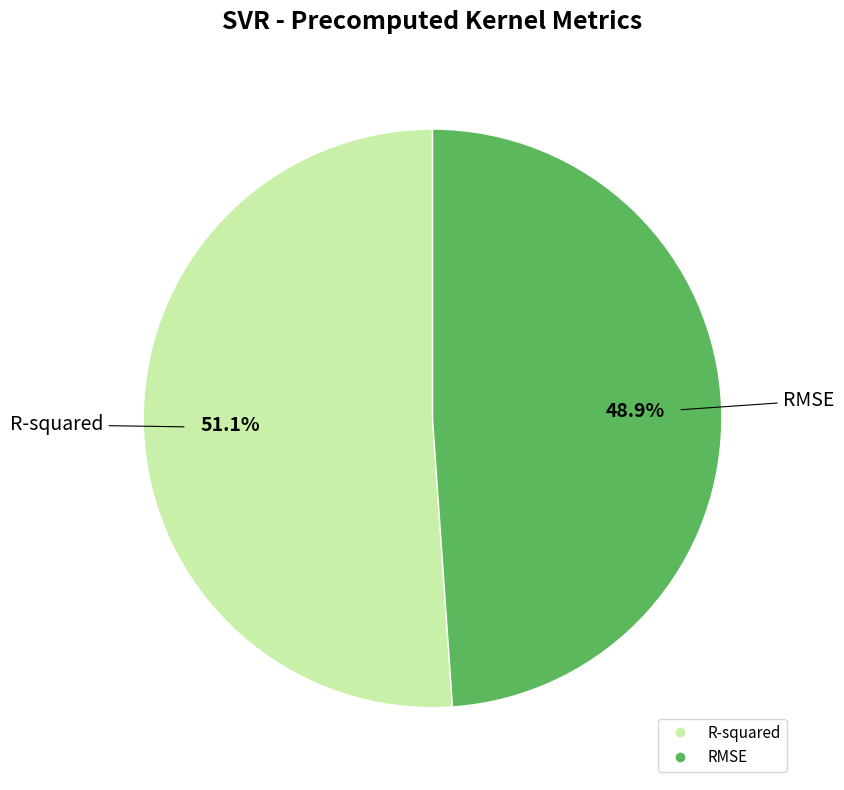

What is the largest slice in the pie chart?

R-squared